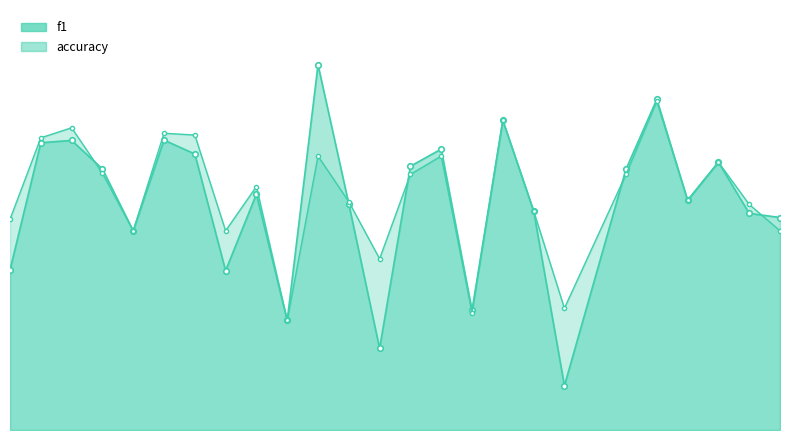

At which label is accuracy closest to 0?

10